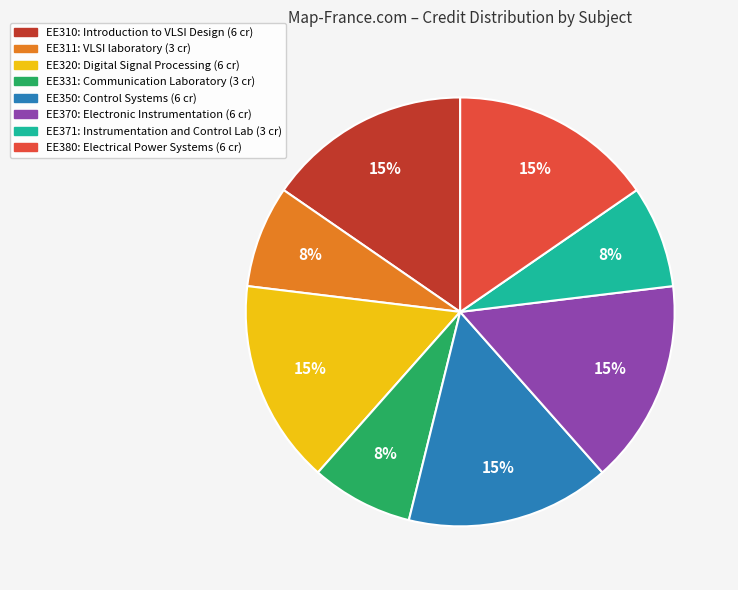

Is there a majority slice in this chart?

No